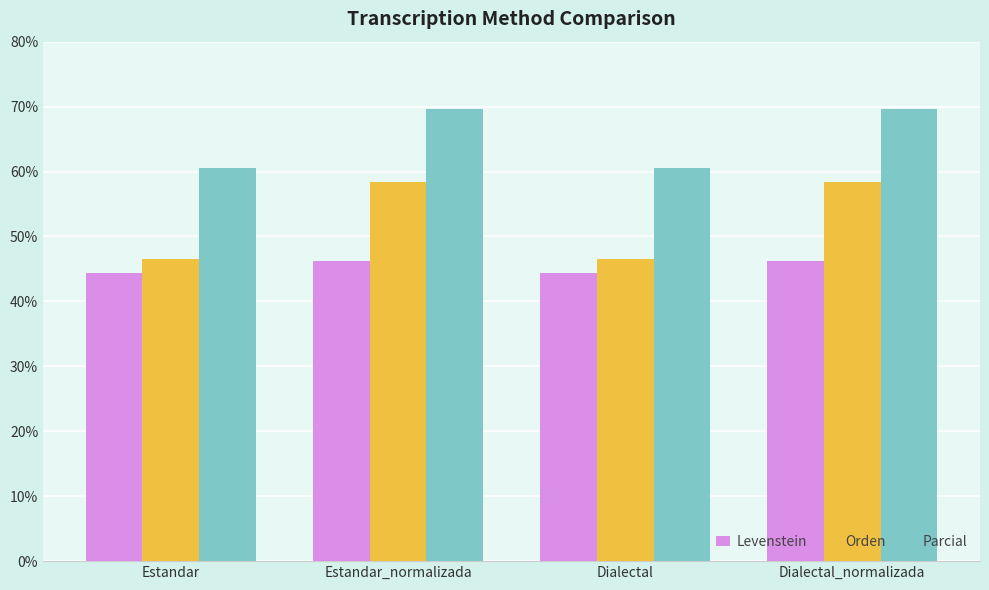

What is the difference between the second highest and minimum values in the Orden series?

11.8